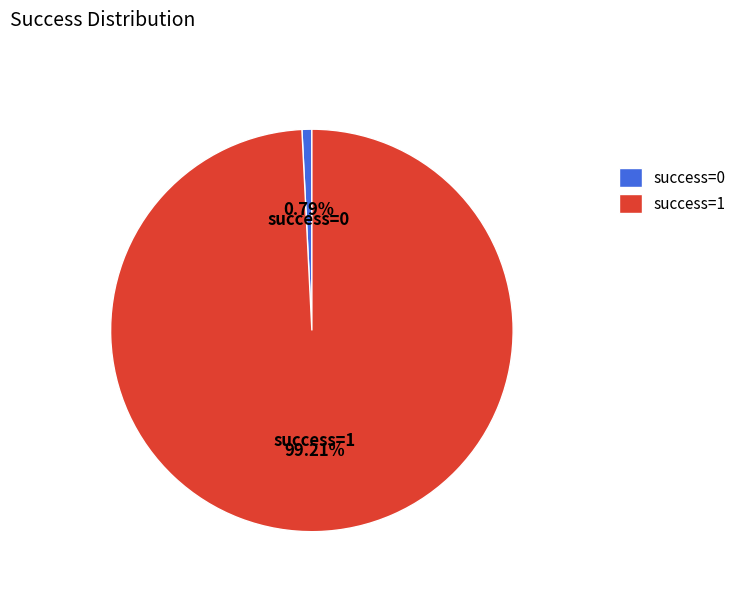

Count the number of slices in the pie.

2